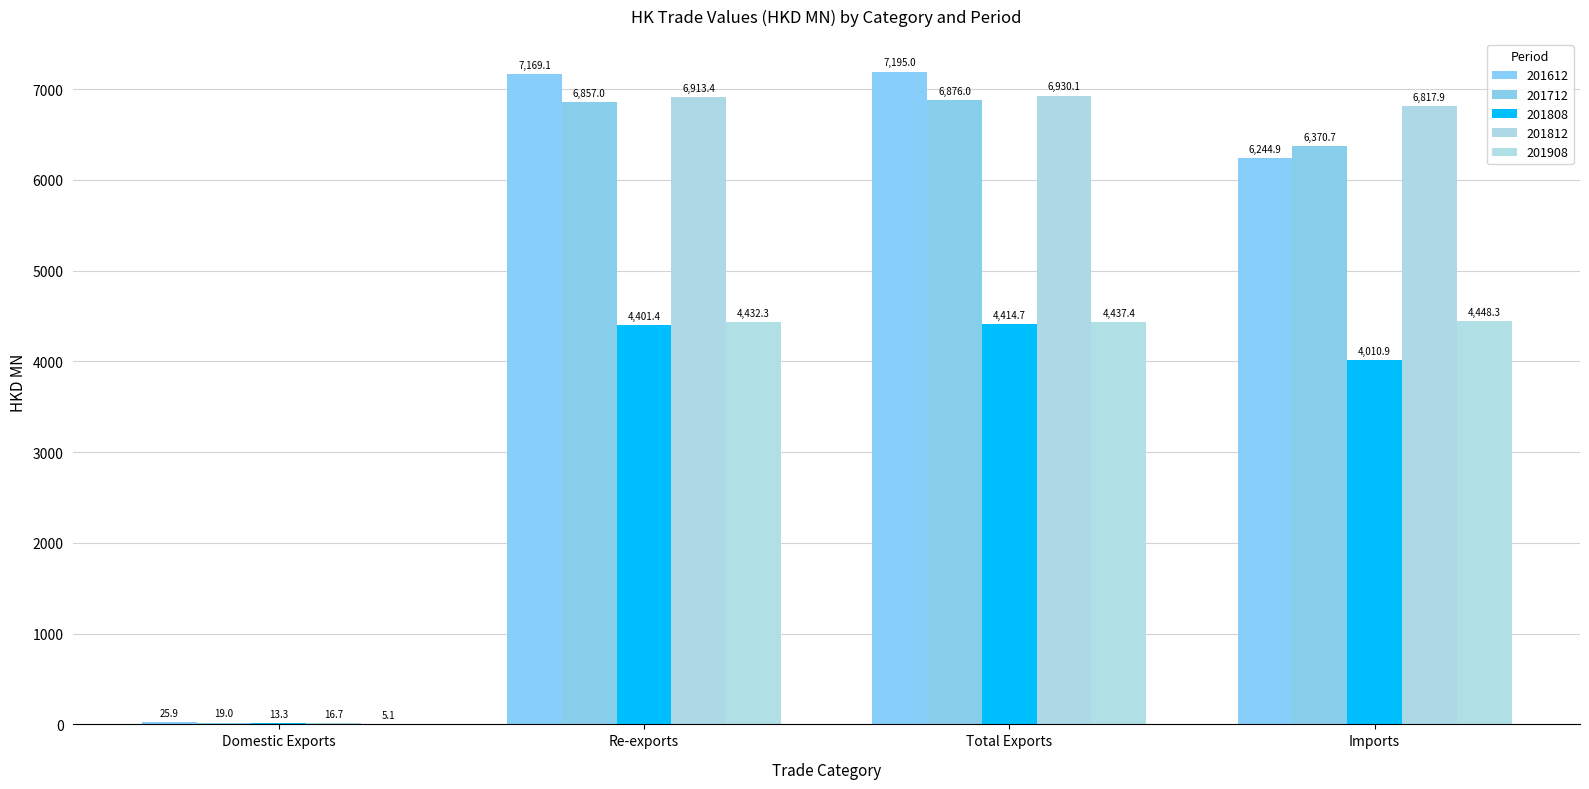

How many data points does each series have?

4